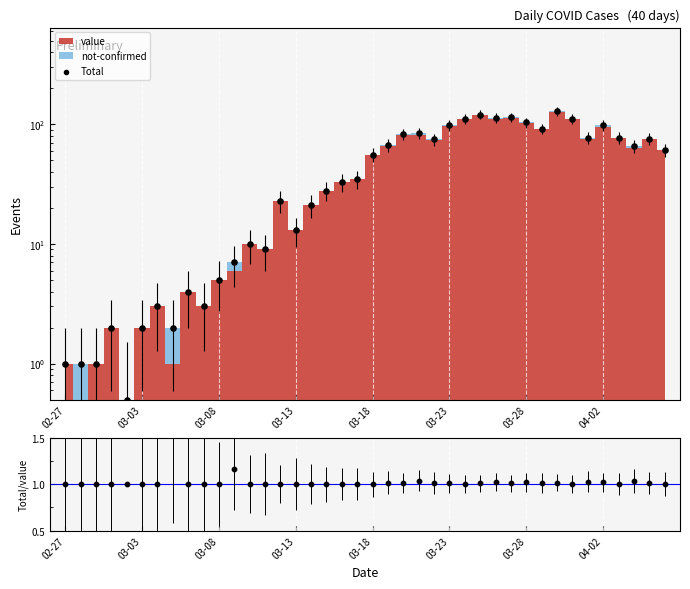

Which series reaches the maximum Y coordinate?

Total